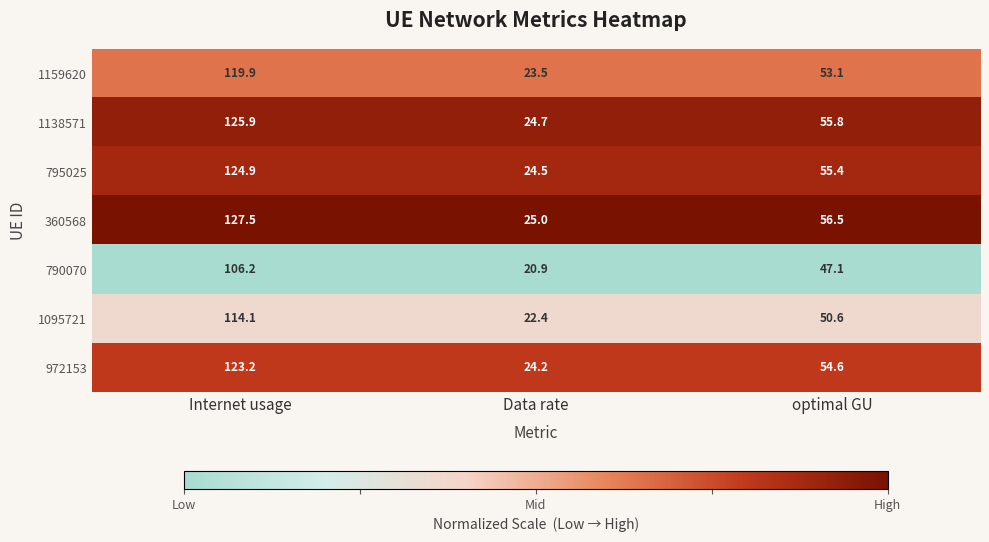

Reading right to left, list all the values displayed in this chart.

1159620: 53.1	23.5	119.9
1138571: 55.8	24.7	125.9
795025: 55.4	24.5	124.9
360568: 56.5	25.0	127.5
790070: 47.1	20.9	106.2
1095721: 50.6	22.4	114.1
972153: 54.6	24.2	123.2